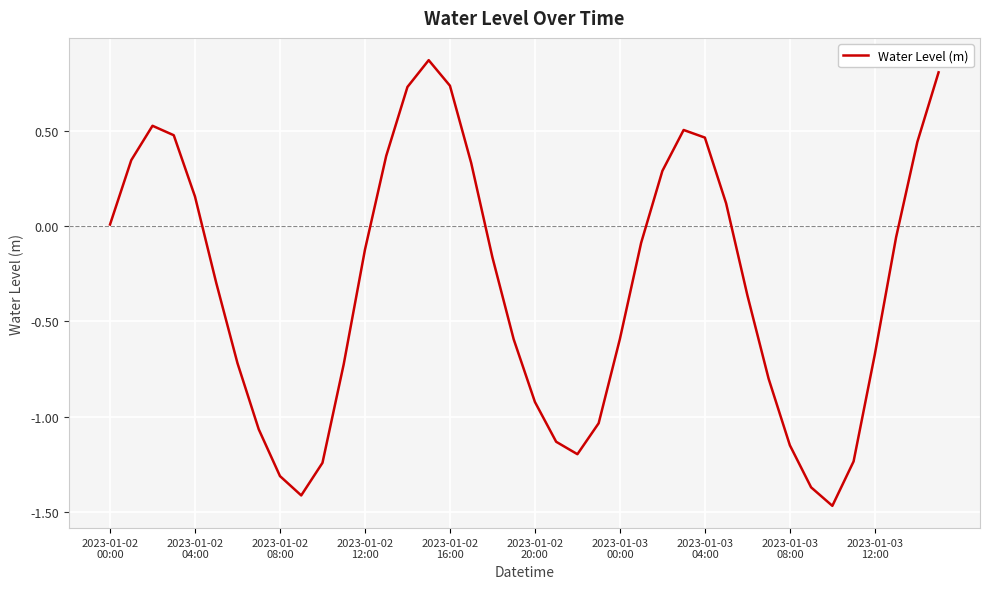

True or false: the data has more than 0 interior local peaks.

True